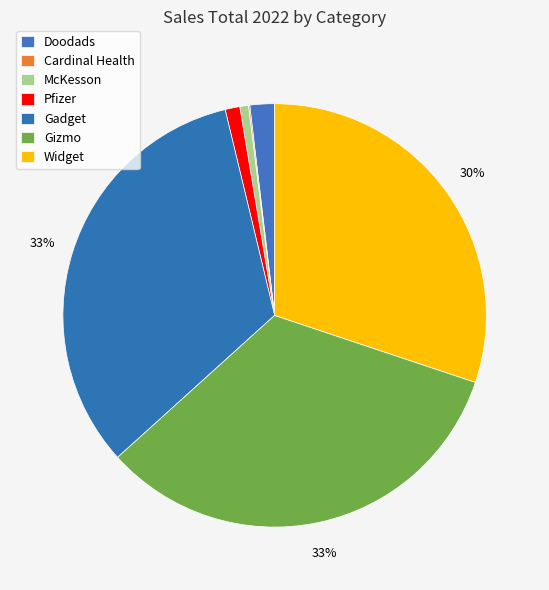

Is there any slice that represents more than half of the pie?

No